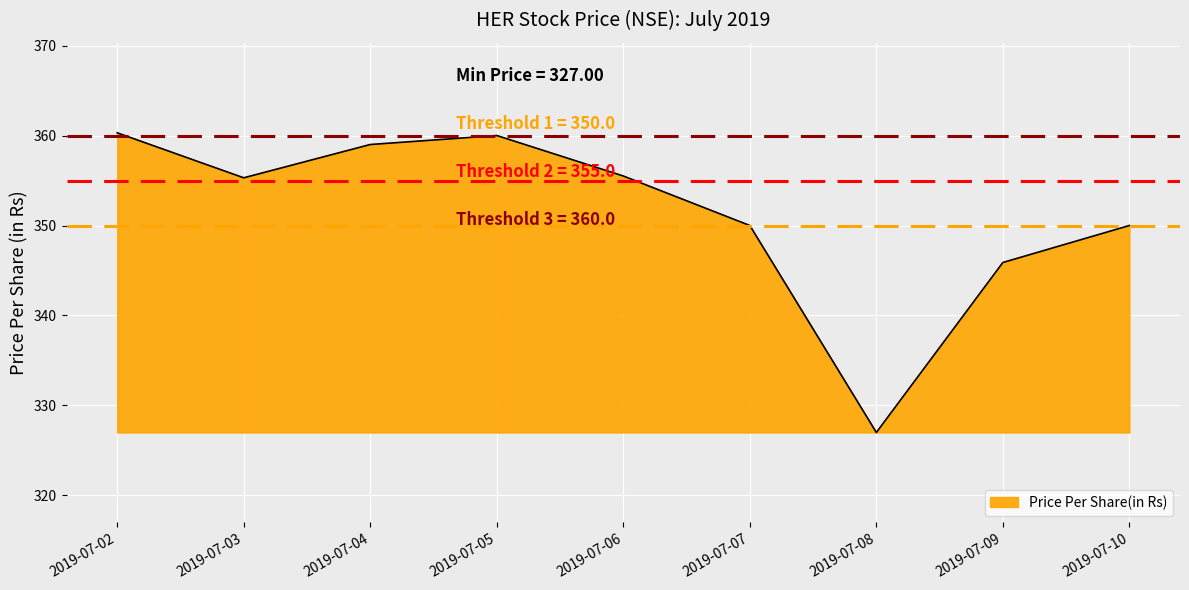

What is the greatest value displayed?

360.3